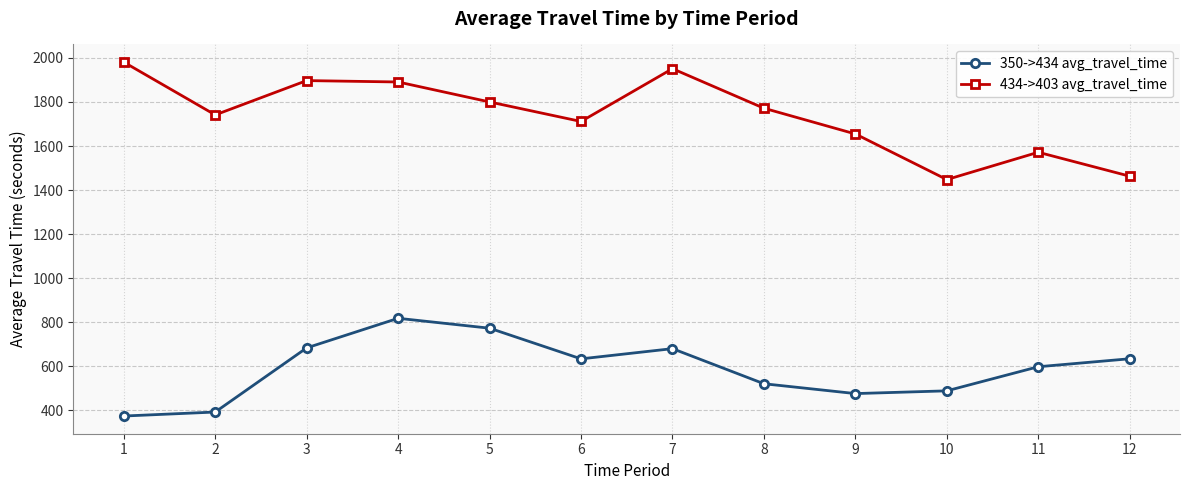

Between 1 and 9, which series saw the biggest shift?

434->403 avg_travel_time